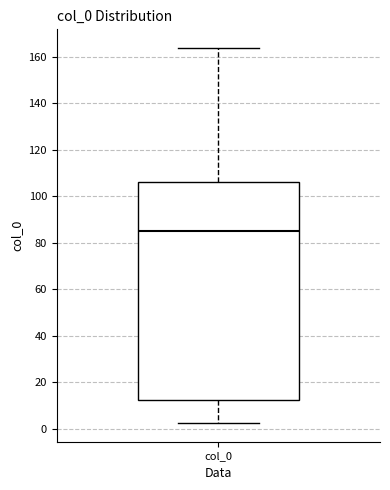

Where does the median line of the box for col_0 sit on the y-axis? The values are not printed on the chart, so give them approximately, as read against the axis.

86